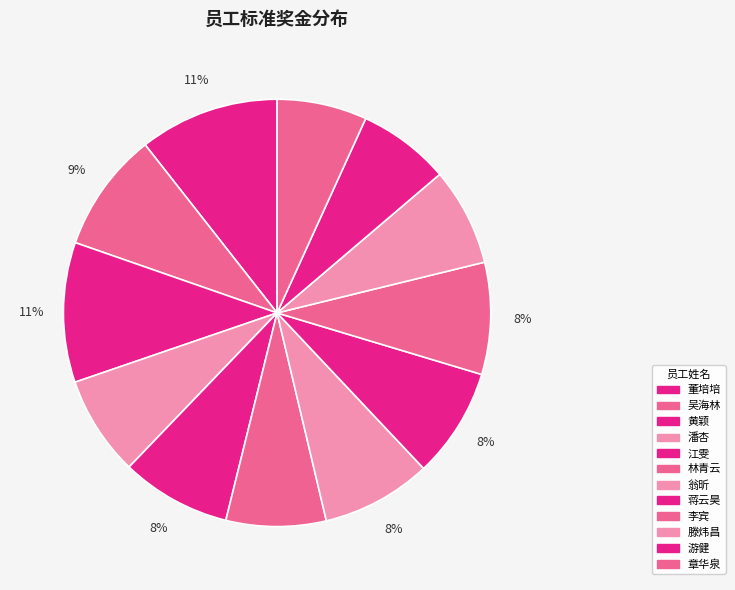

Is there a majority slice in this chart?

No